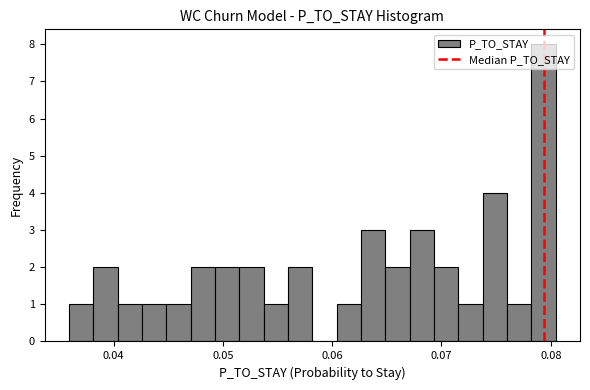

Read against the x-axis, roughly where is the centre of the tallest bar?

0.079